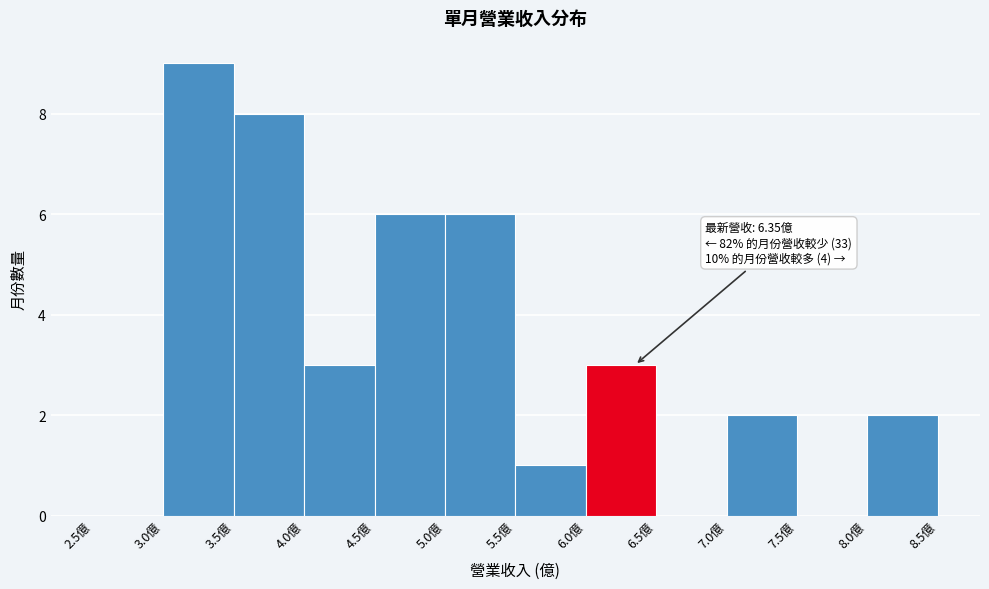

Over which range of the x-axis is the bar tallest?

3.0 to 3.5